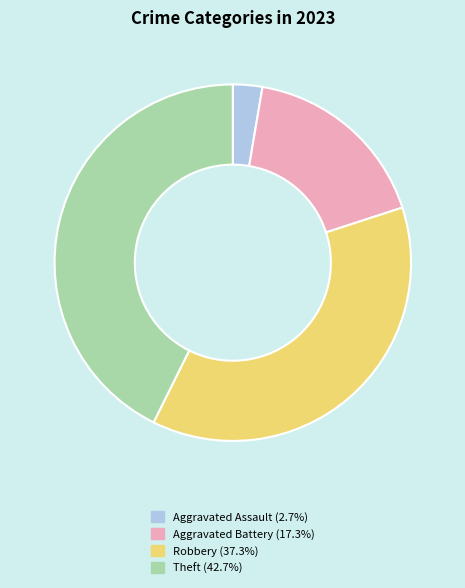

Is there any slice that represents more than half of the pie?

No